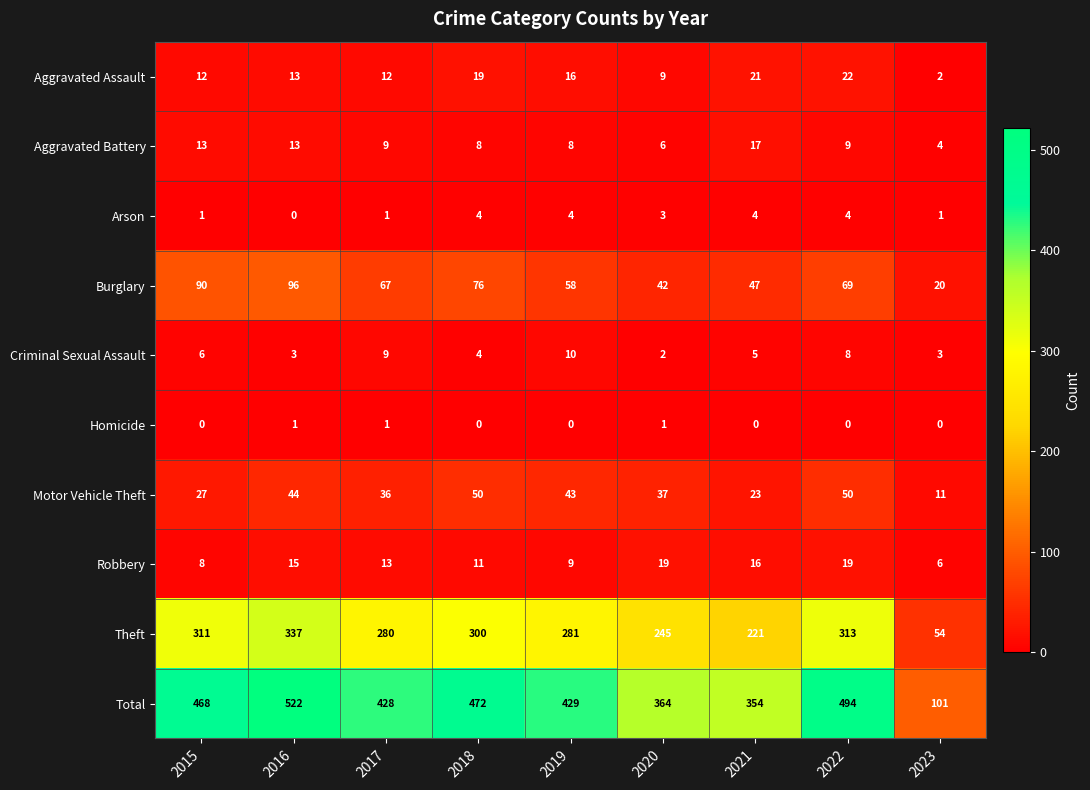

How many values in Arson are above zero?

8